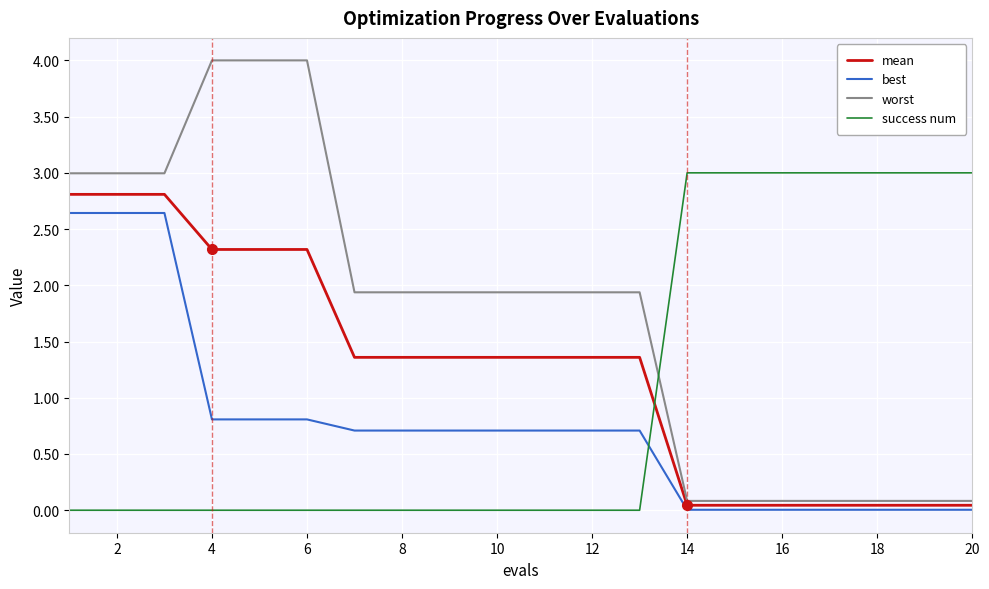

What is the difference between the maximum and minimum values in the mean series?

2.8